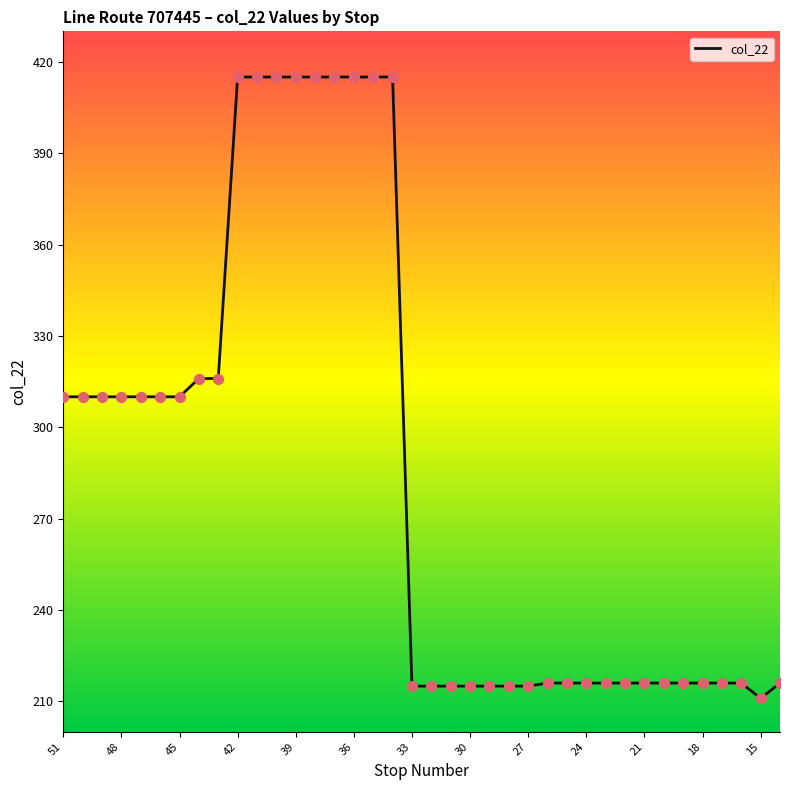

What is the difference between the maximum and minimum values?

204